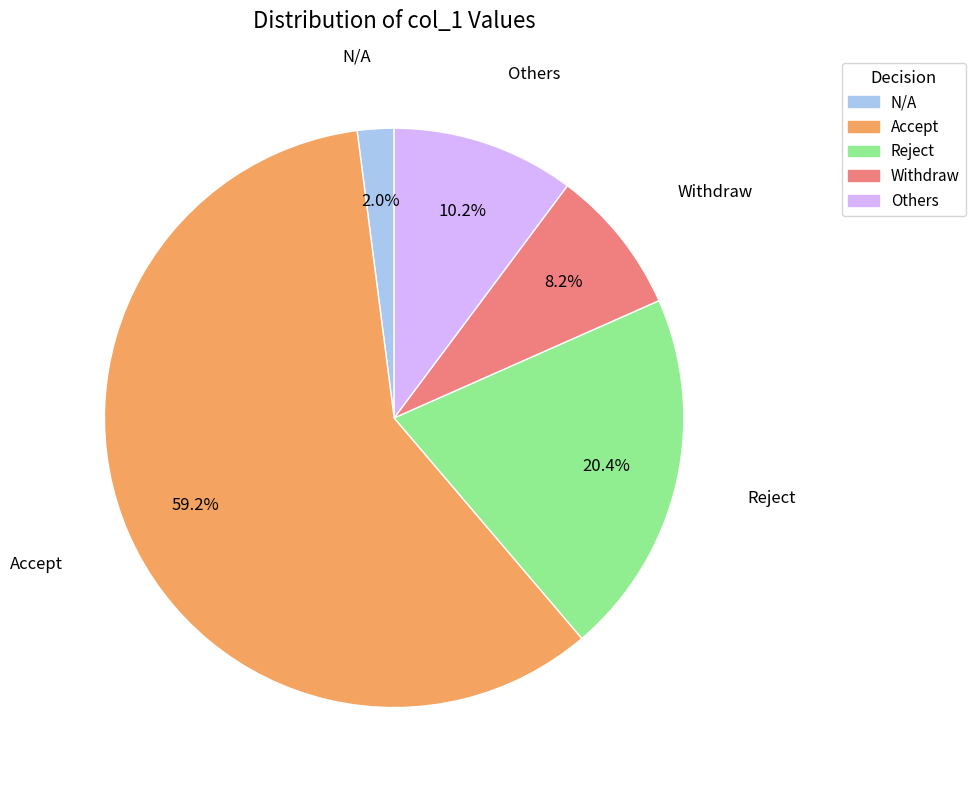

Is there any slice that represents more than half of the pie?

Yes